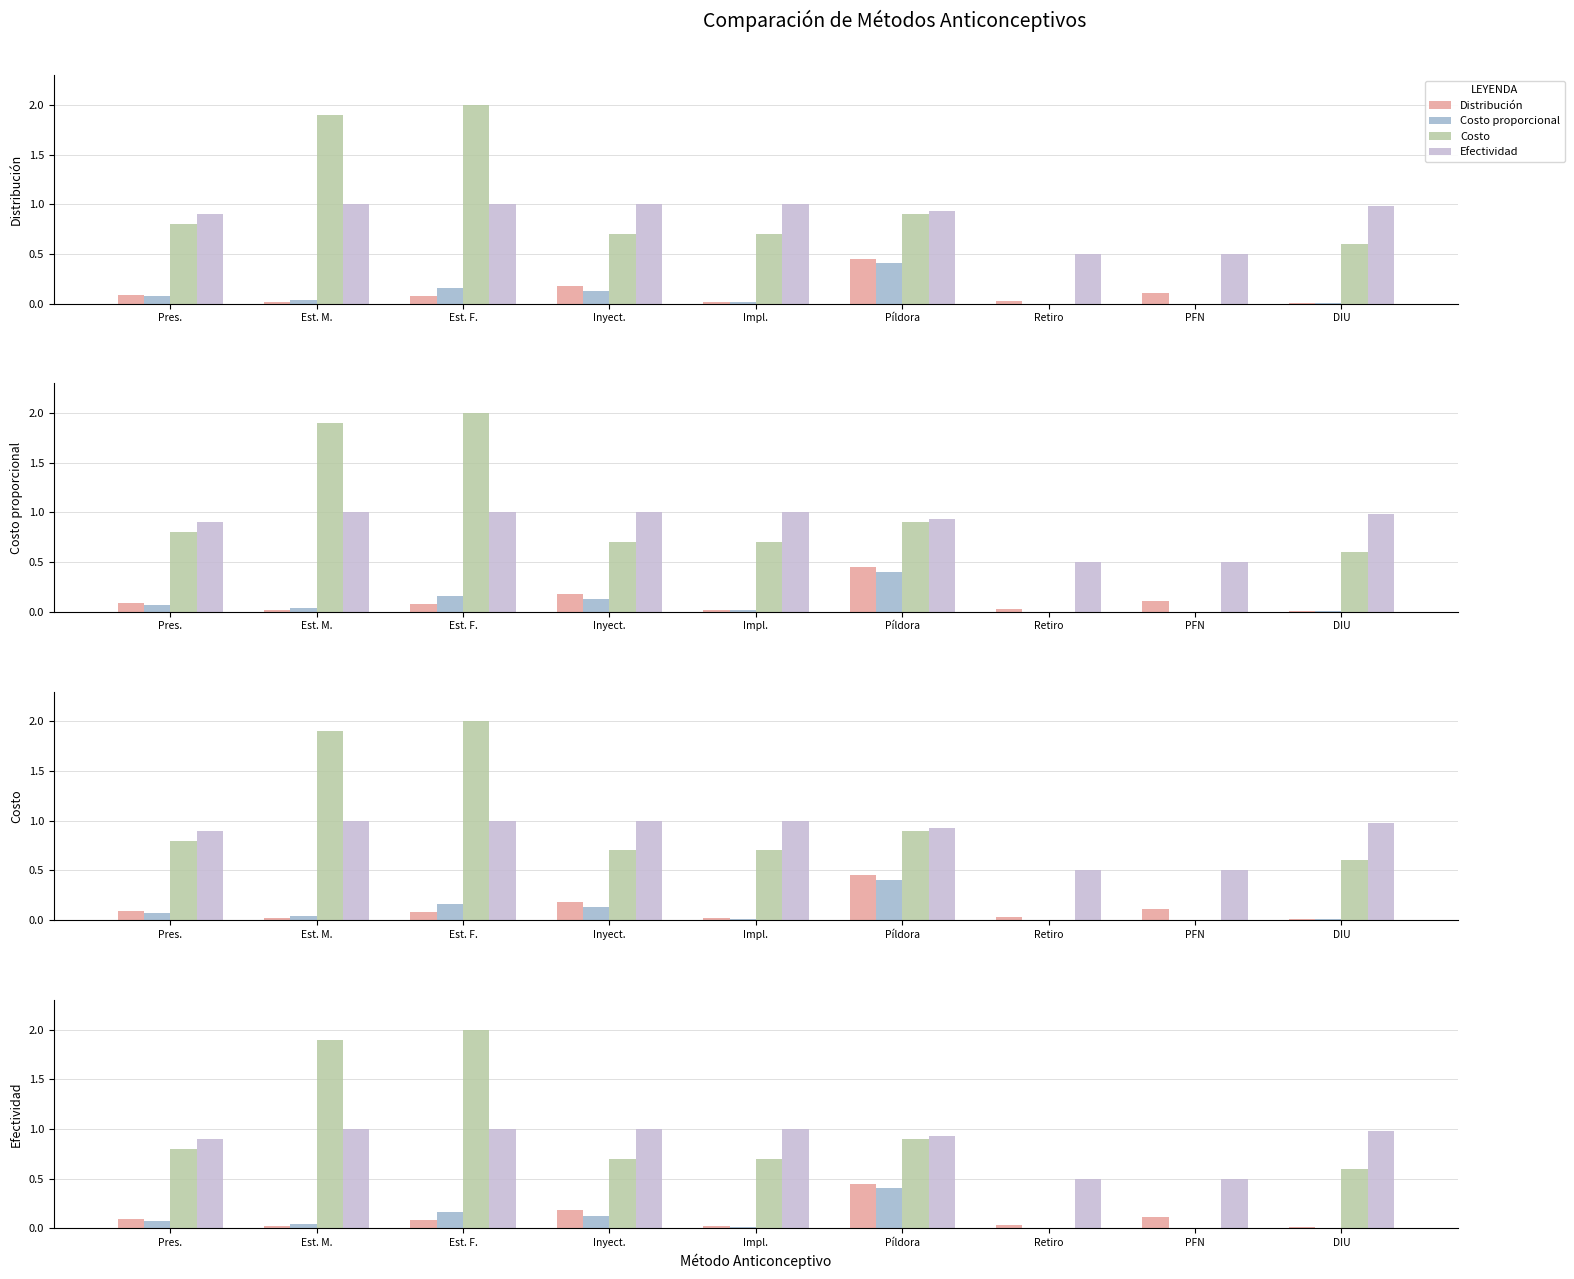

Are the bars grouped side by side (vs. stacked)?

Yes